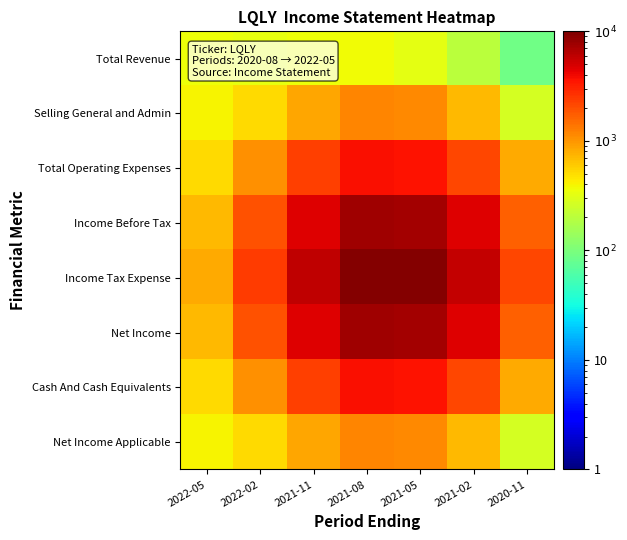

Reading left to right, extract all data points from this chart.

Total Revenue: 2022-05=358	2022-02=338	2021-11=354	2021-08=372	2021-05=322	2021-02=204	2020-11=88
Selling General and Admin: 2022-05=399	2022-02=520	2021-11=850	2021-08=1190	2021-05=1140	2021-02=700	2020-11=270
Total Operating Expenses: 2022-05=522	2022-02=1071	2021-11=2346	2021-08=3655	2021-05=3605	2021-02=2196	2020-11=821
Income Before Tax: 2022-05=714	2022-02=1932	2021-11=4687	2021-08=7516	2021-05=7466	2021-02=4537	2020-11=1682
Income Tax Expense: 2022-05=817	2022-02=2396	2021-11=5947	2021-08=9594	2021-05=9544	2021-02=5797	2020-11=2146
Net Income: 2022-05=714	2022-02=1932	2021-11=4687	2021-08=7516	2021-05=7466	2021-02=4537	2020-11=1682
Cash And Cash Equivalents: 2022-05=522	2022-02=1071	2021-11=2346	2021-08=3655	2021-05=3605	2021-02=2196	2020-11=821
Net Income Applicable: 2022-05=399	2022-02=520	2021-11=850	2021-08=1190	2021-05=1140	2021-02=700	2020-11=270